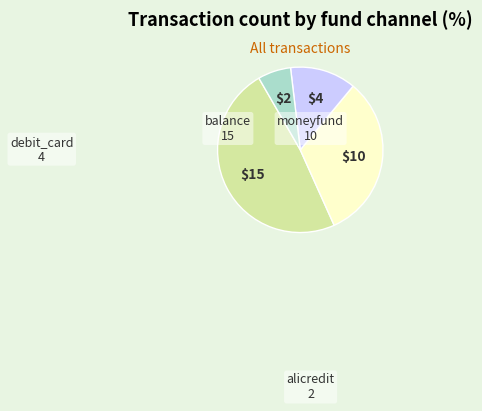

Is the sum of debit_card and moneyfund greater than half?

No